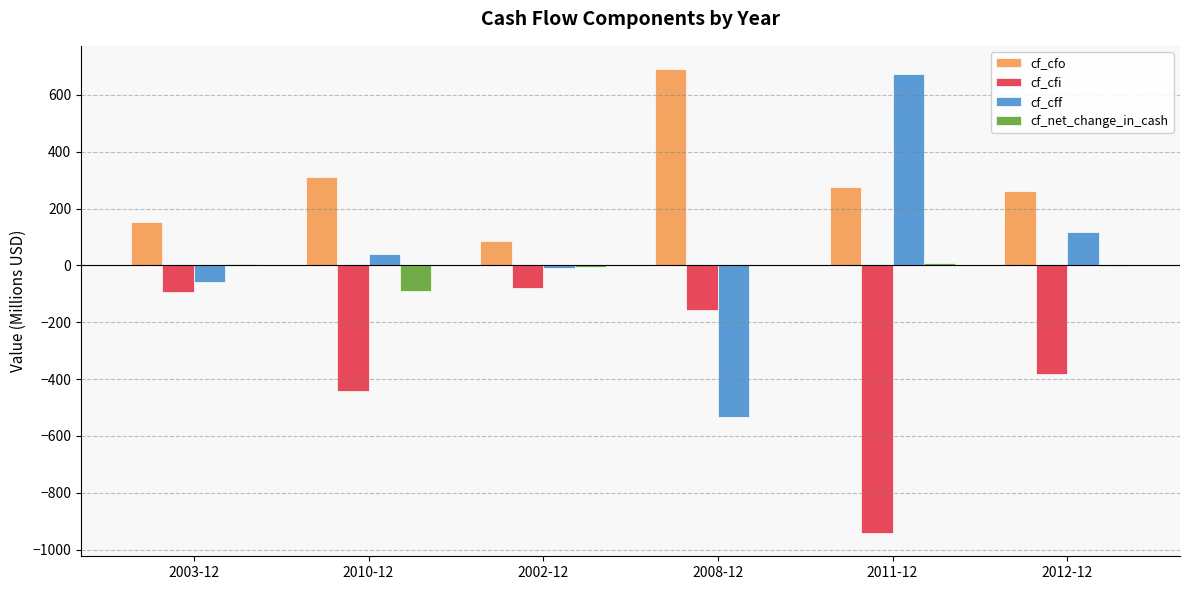

What is the sum of all cf_cff values?

230.9